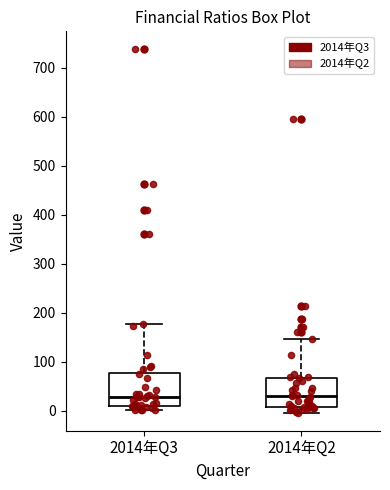

Reading left to right, transcribe this box plot: for each box, give where its median line is, the range the box spans, and where its two whiskers end, as read against the y-axis. The values are not printed on the chart, so give them approximately, as read against the axis.

2014年Q3: median 30, box 10 to 80, whiskers 0 to 180
2014年Q2: median 30, box 10 to 70, whiskers 0 to 150